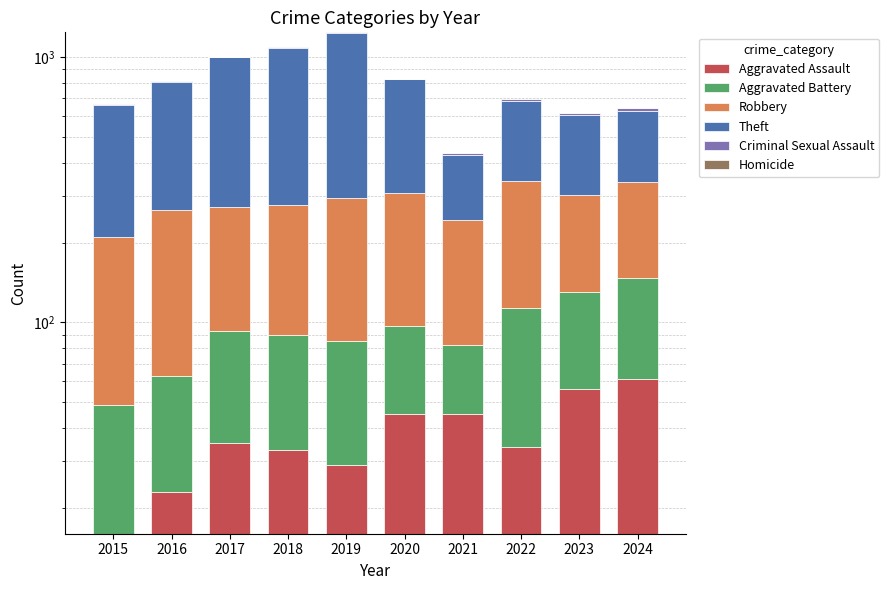

Which has a higher value, 2023 or 2016?

2023